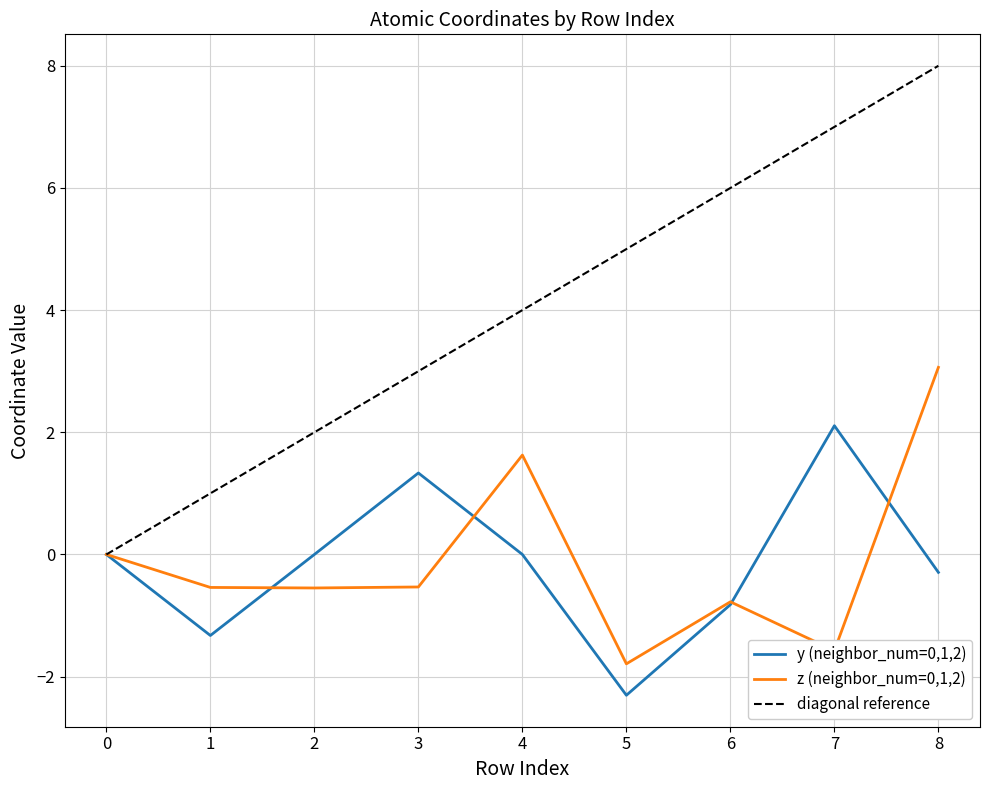

At 0, list the series in order from largest to smallest.

y (neighbor_num=0,1,2), z (neighbor_num=0,1,2)